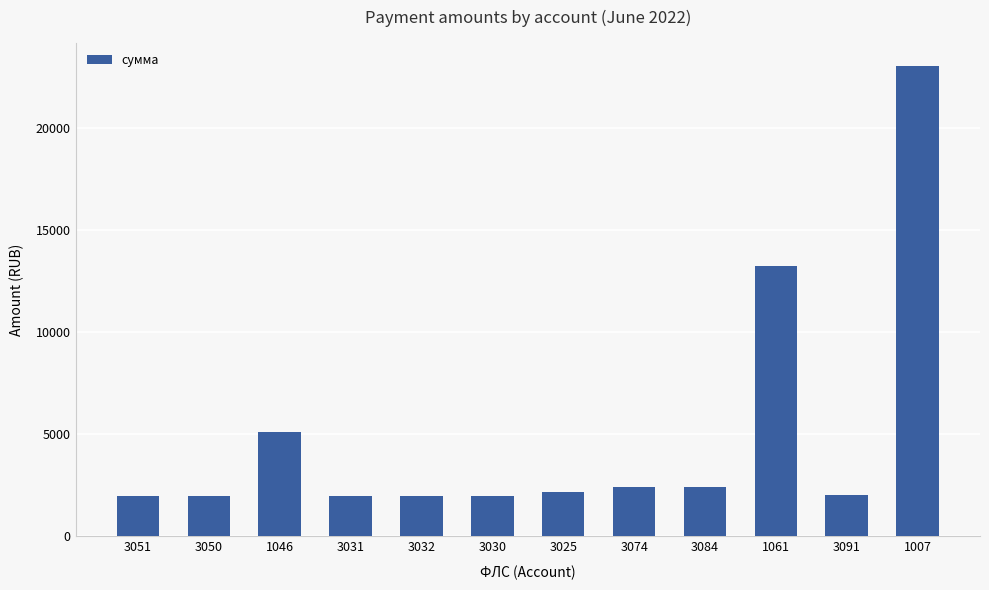

The value at 3084 is 1088.2. True or false?

False